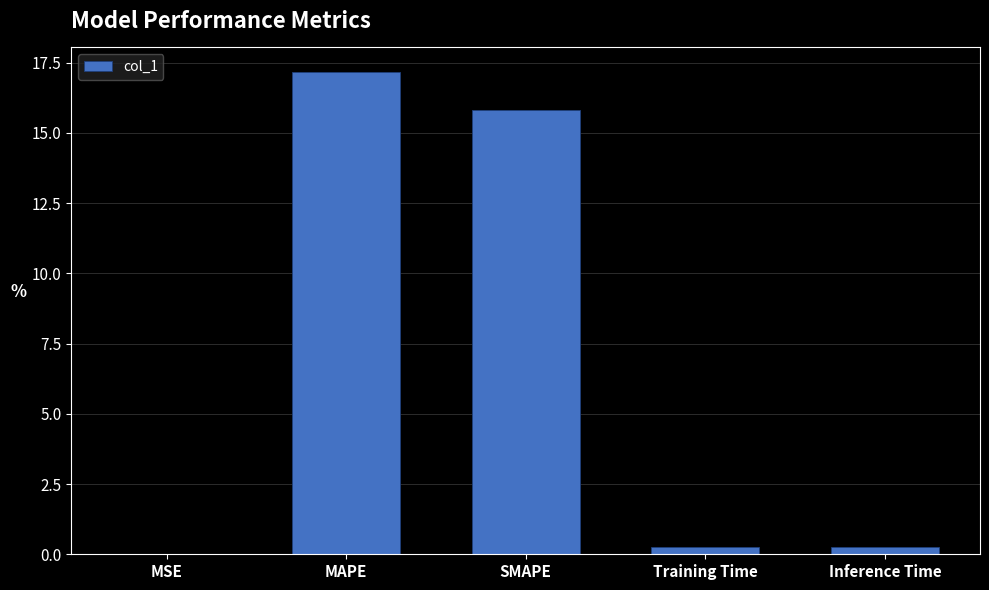

Which category has the highest value across all series?

MAPE